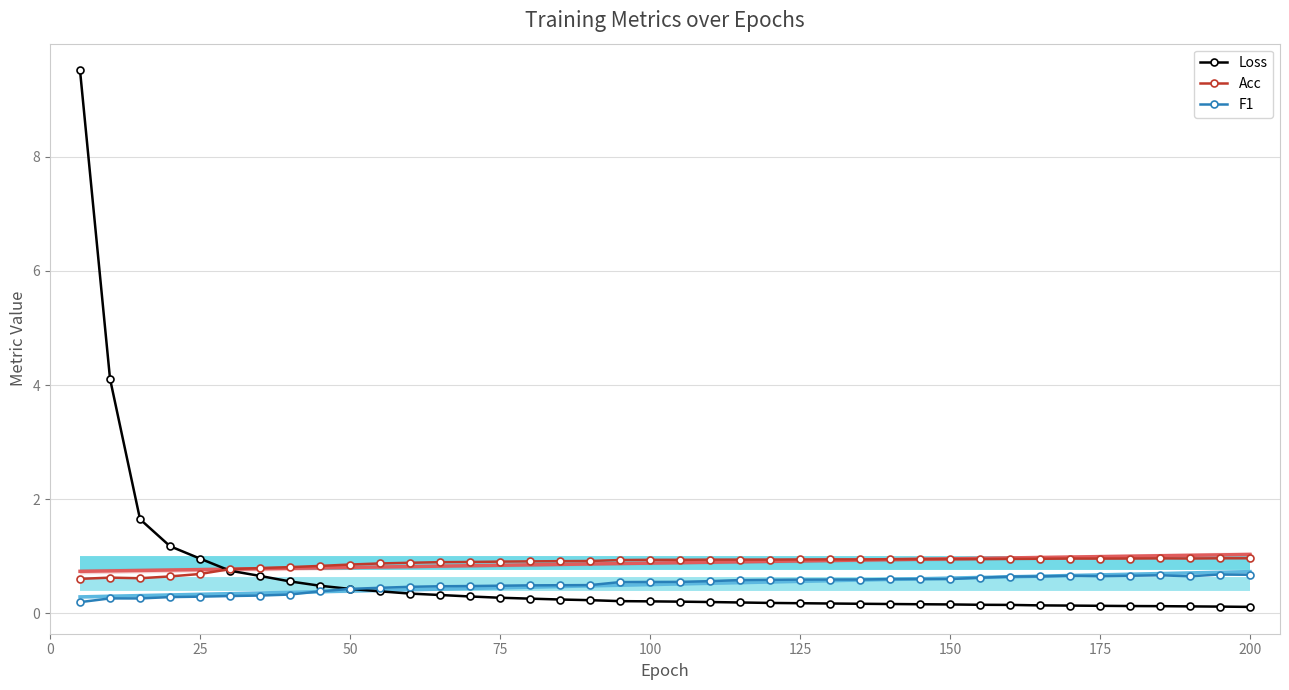

Count the number of categories in the chart.

40